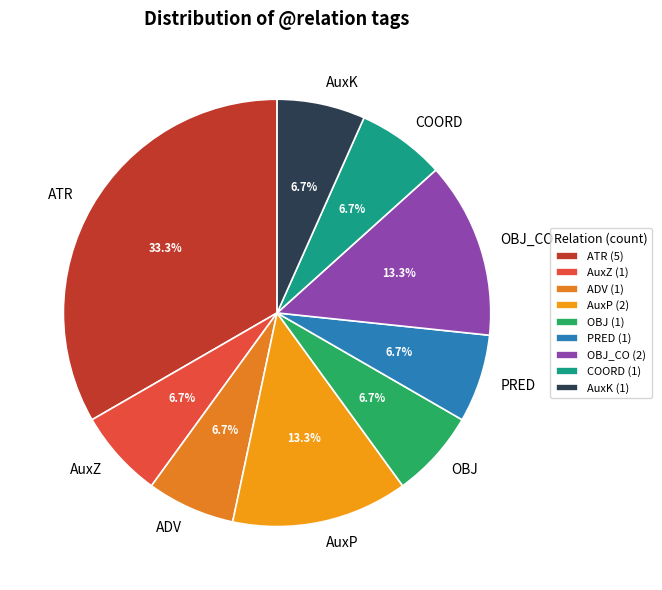

Do ATR and ADV together represent more than half of the pie?

No